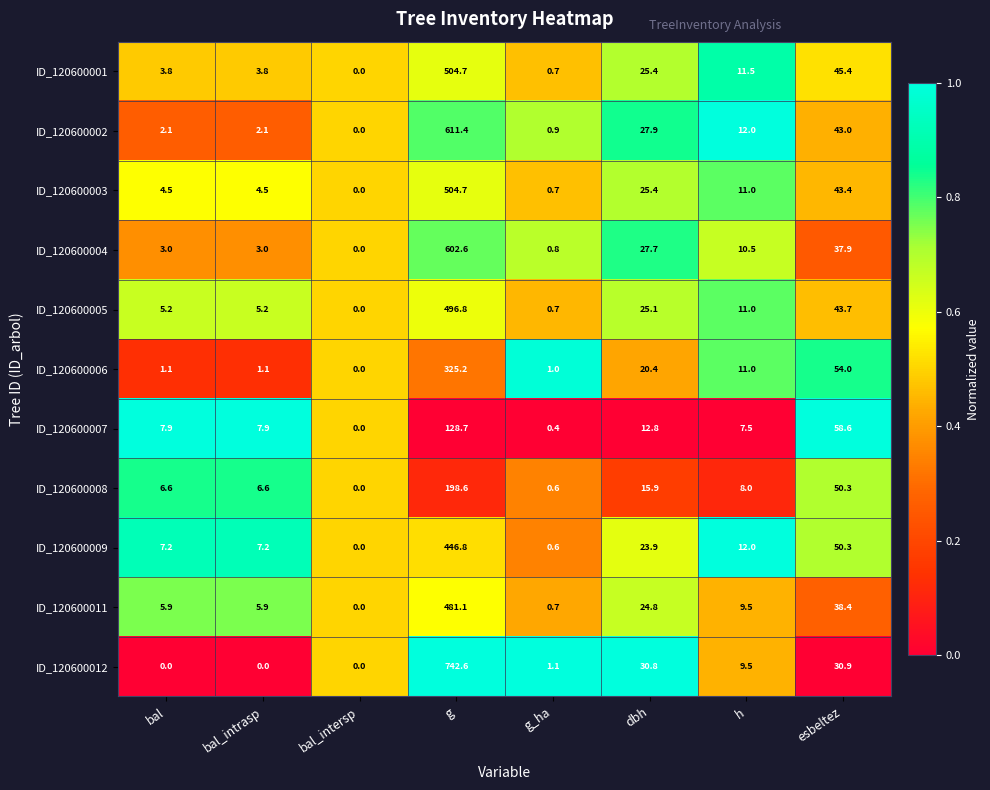

What value does the ID_120600012 series have at g?

742.6